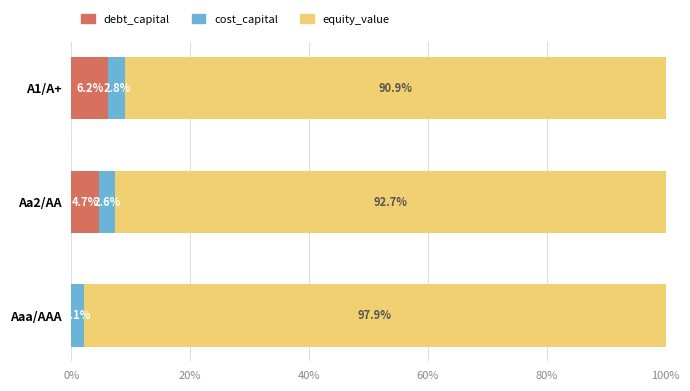

What is the sum of the debt_capital values at Aaa/AAA and Aa2/AA?

4.7